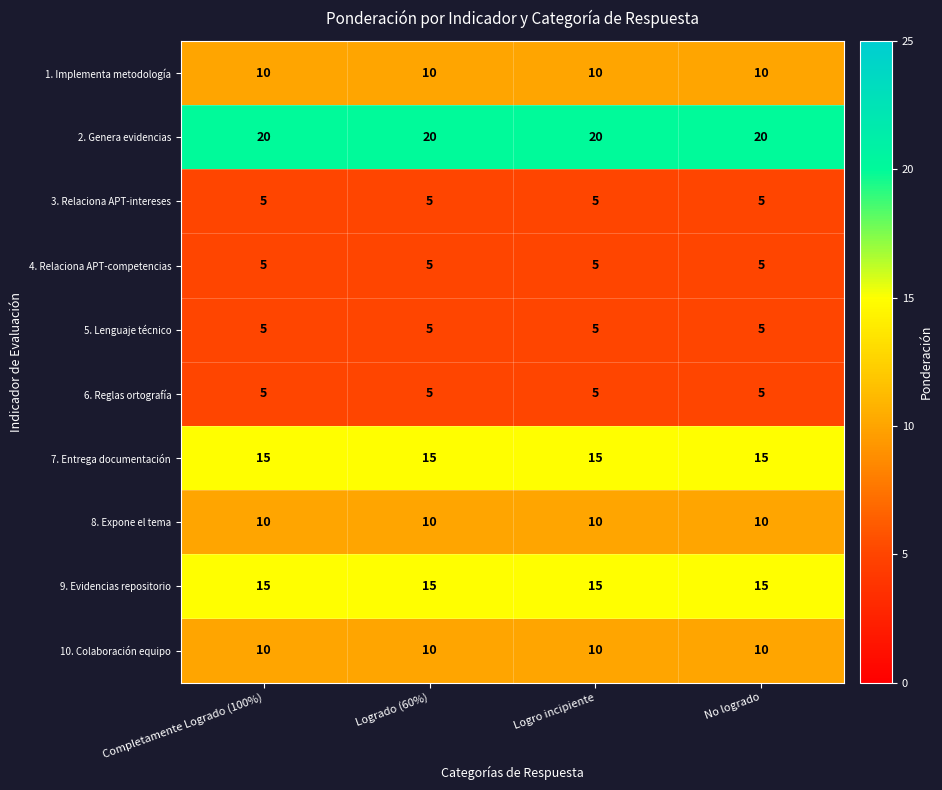

What is the greatest value displayed?

20